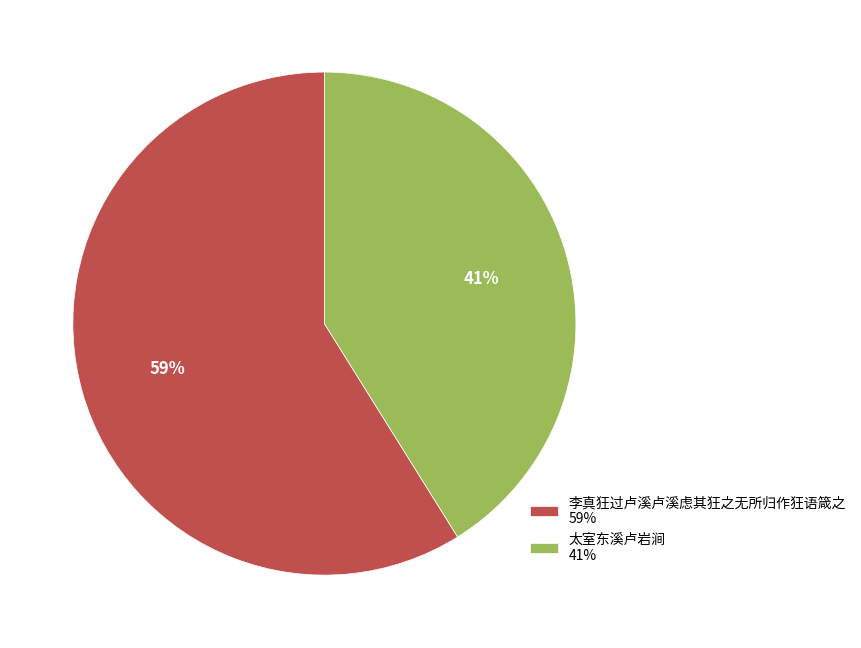

What percentage is the 太室东溪卢岩涧 slice, to the nearest percent?

41%